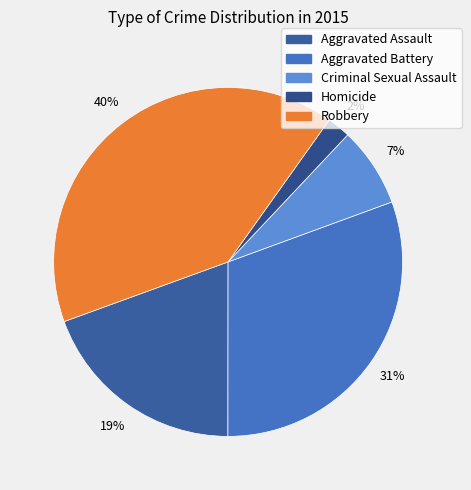

Is it true that Homicide is 12% of the pie?

False